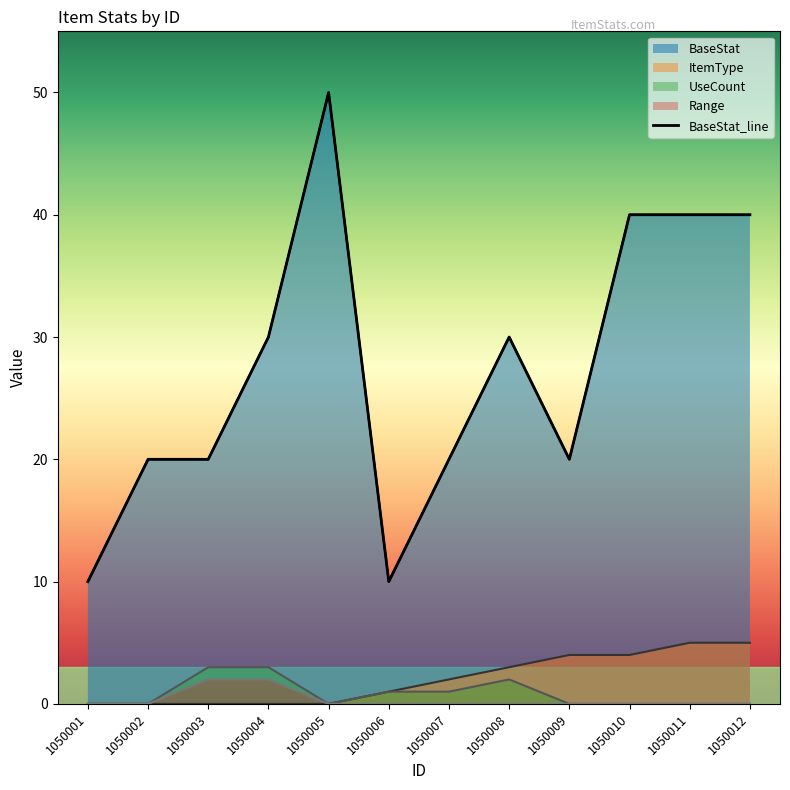

Rank the categories by value from lowest to highest.

1050001, 1050006, 1050002, 1050003, 1050007, 1050009, 1050004, 1050008, 1050010, 1050011, 1050012, 1050005